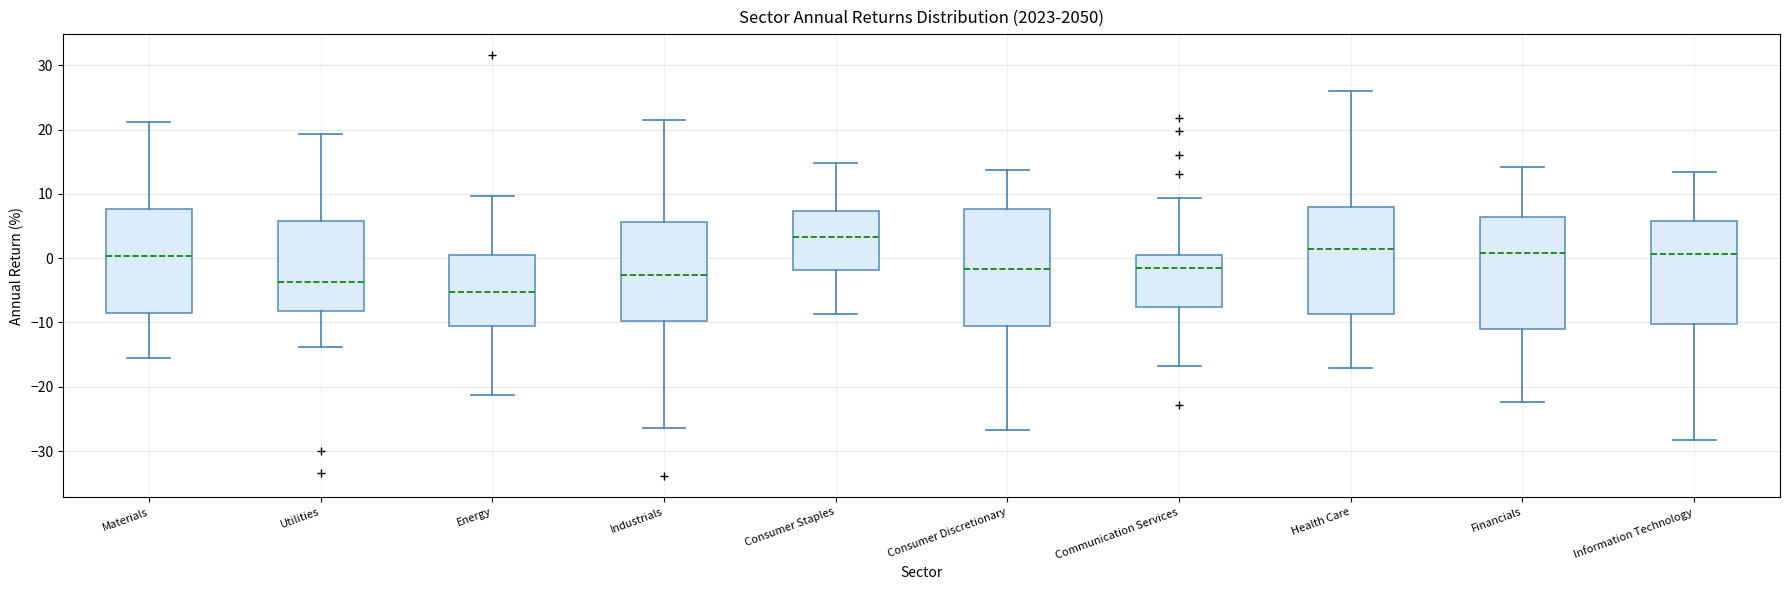

Which box's median line is the lowest?

Energy